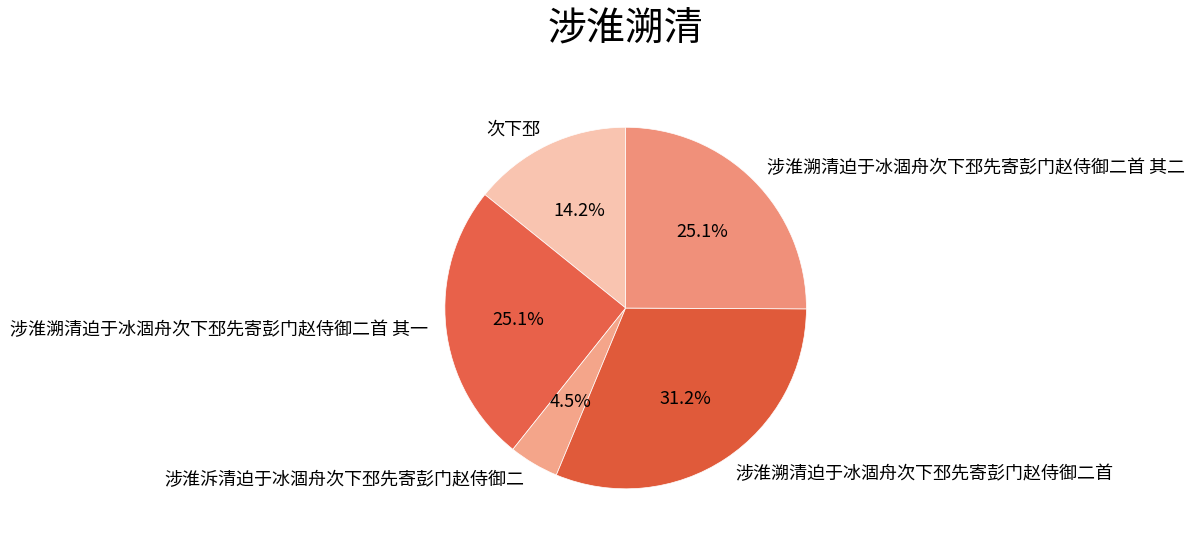

Is there a majority slice in this chart?

No